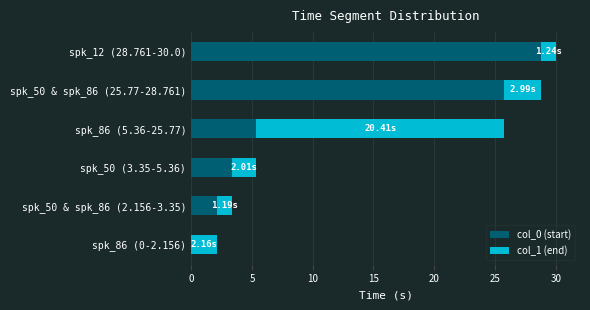

At which category is the sum across all series the highest?

spk_12 (28.761-30.0)